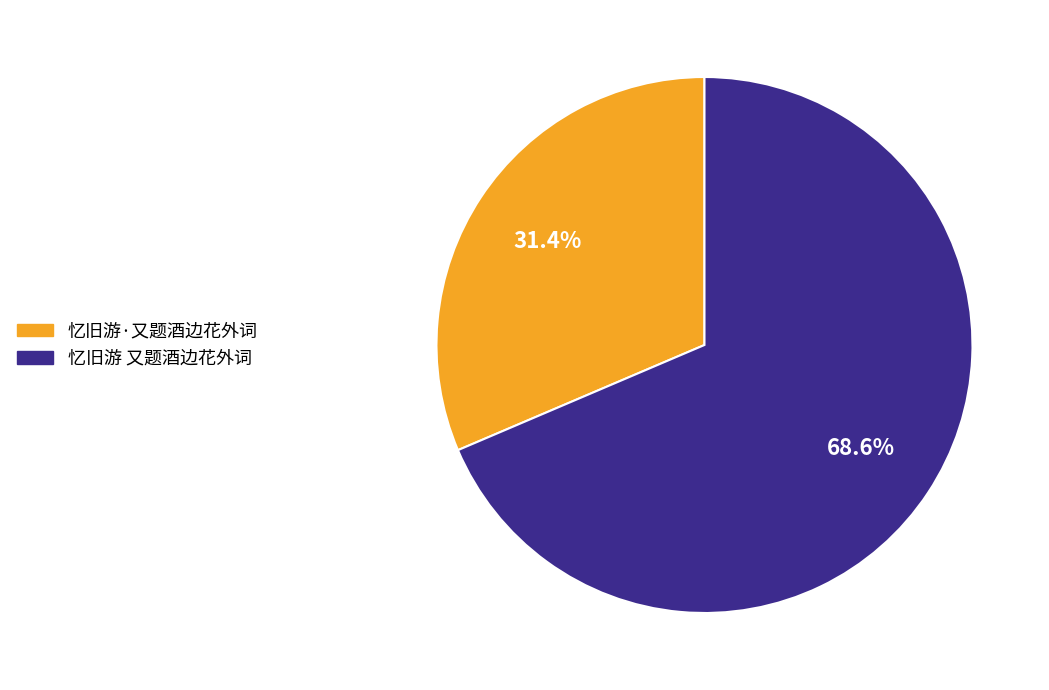

How many slices are in this pie chart?

2